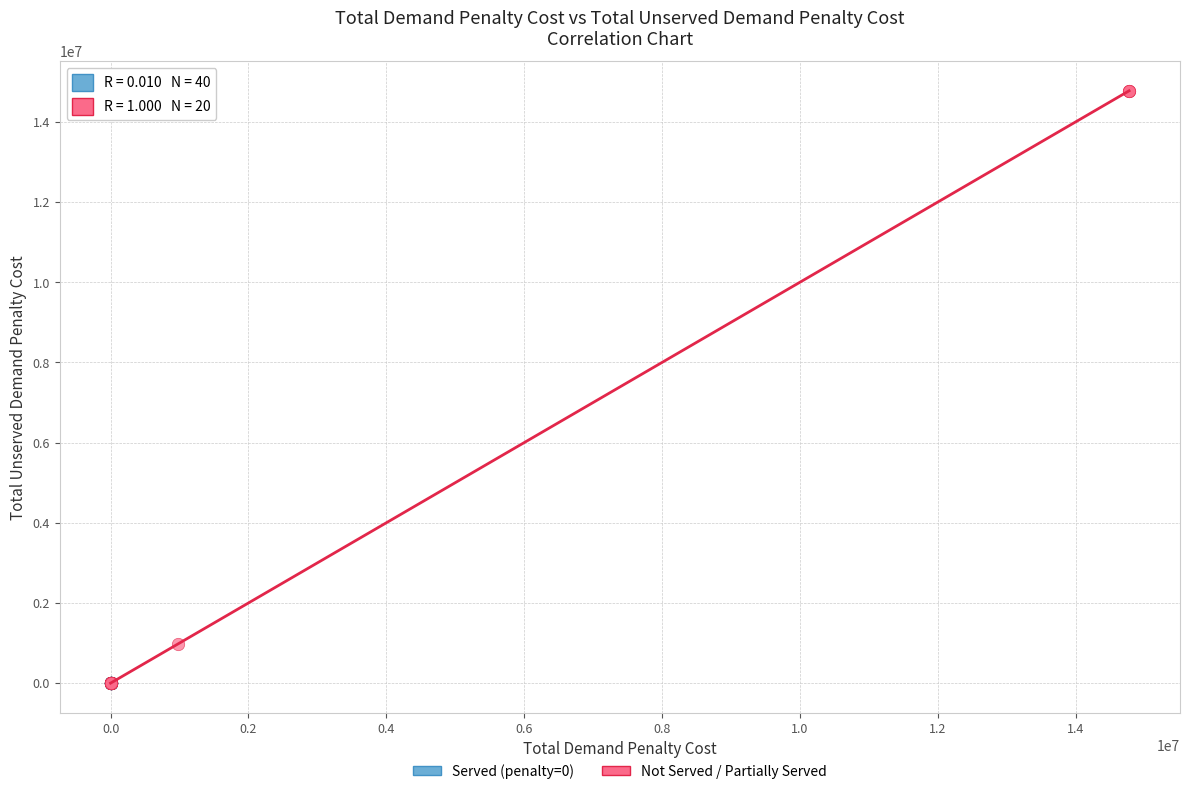

Which series has the largest Y range (max minus min)?

Not Served / Partially Served